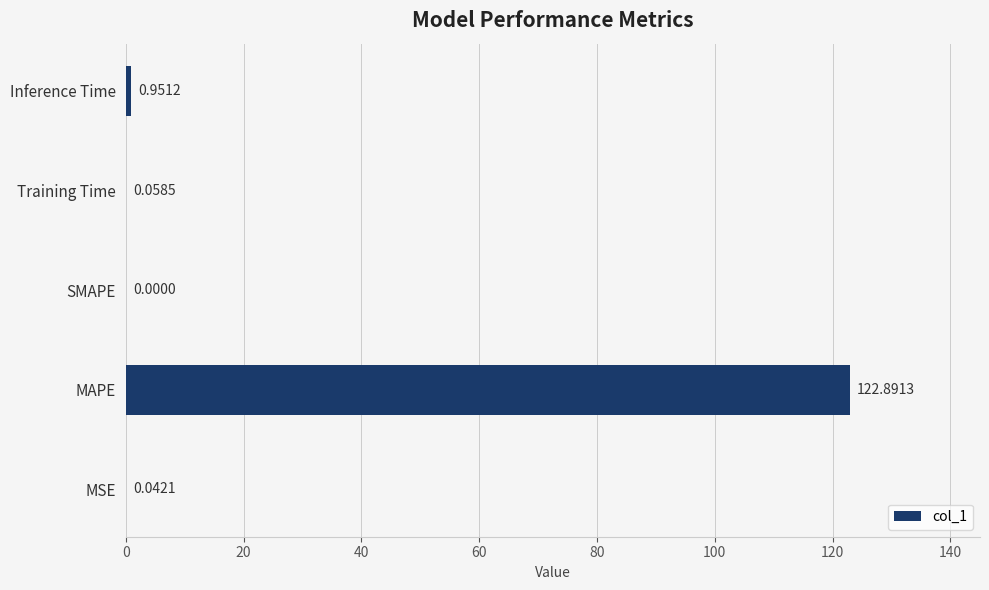

How many data points are above 0?

4